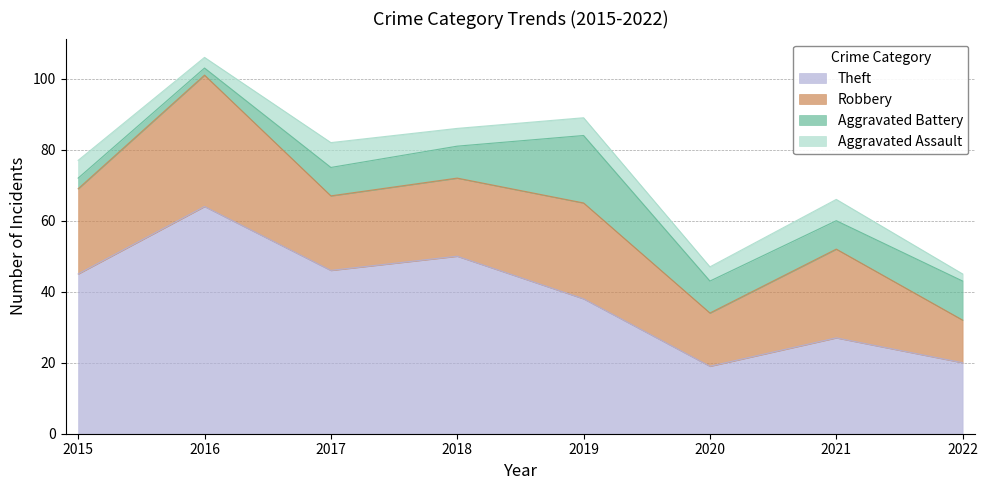

What is the sum of all Robbery values?

183